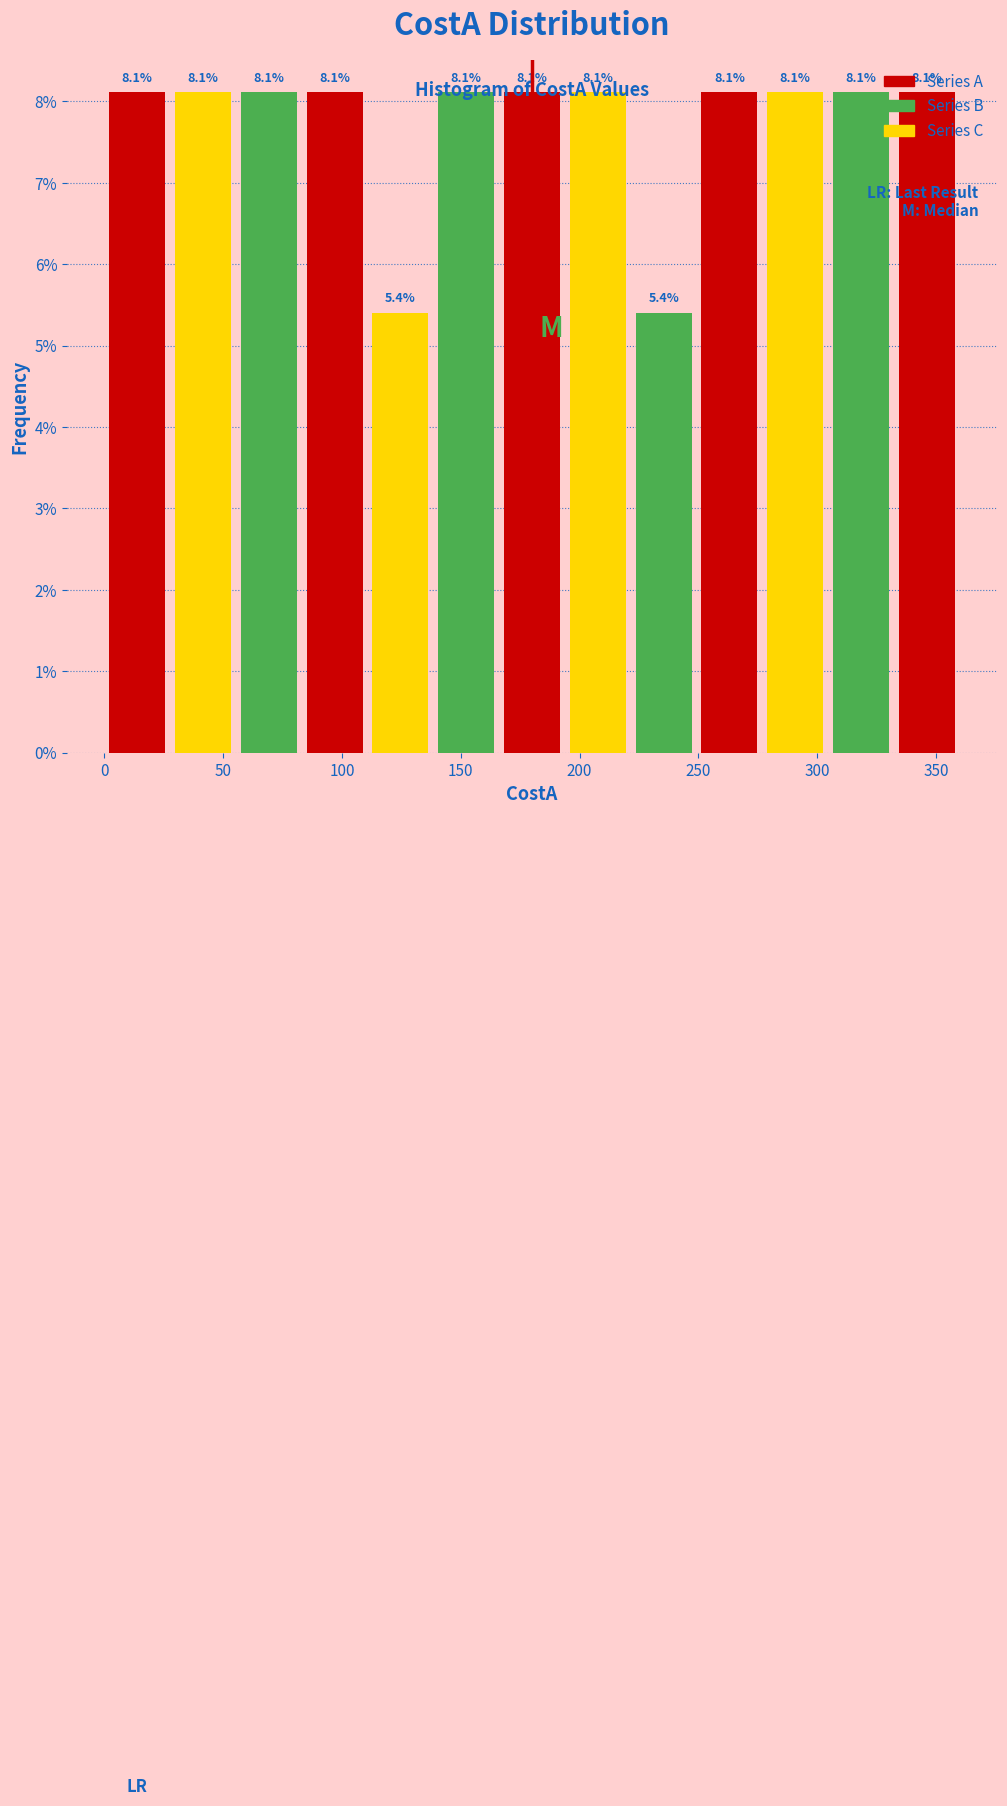

Reading left to right, list every bar in this chart as the range it spans on the x-axis followed by its height. The bar edges are not printed on the chart, so give them approximately, as read against the axis.

0 to 30: 8.1
30 to 55: 8.1
55 to 85: 8.1
85 to 110: 8.1
110 to 140: 5.4
140 to 165: 8.1
165 to 195: 8.1
195 to 220: 8.1
220 to 250: 5.4
250 to 275: 8.1
275 to 305: 8.1
305 to 330: 8.1
330 to 360: 8.1